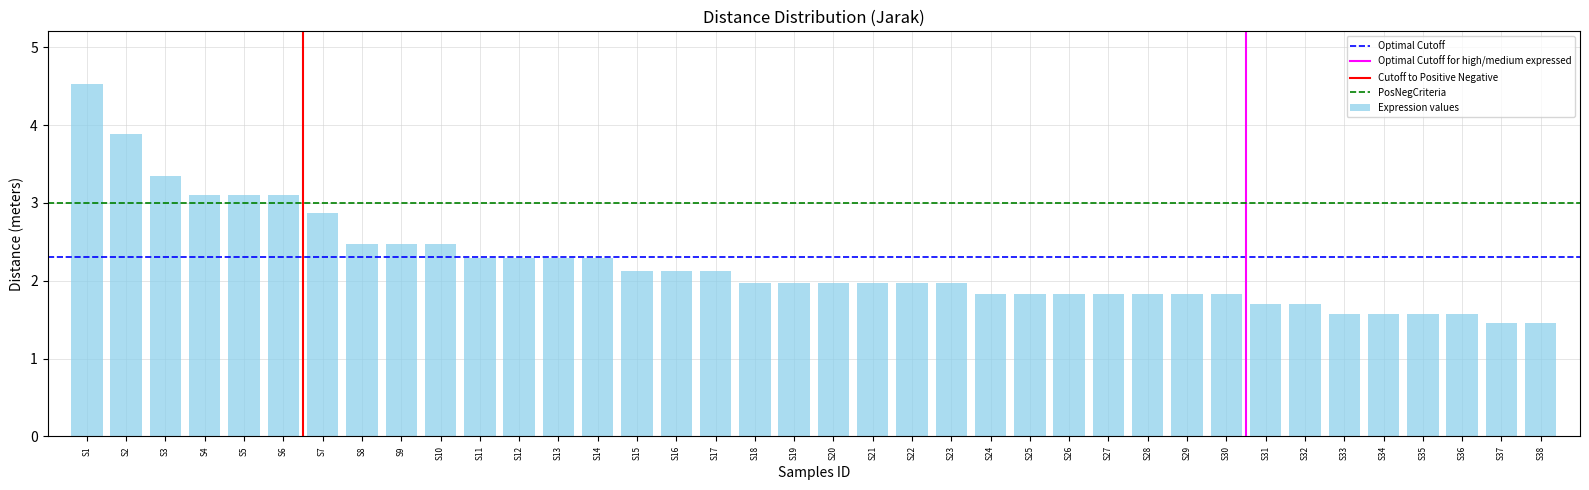

Is it true that the value at S33 is 1.6?

True